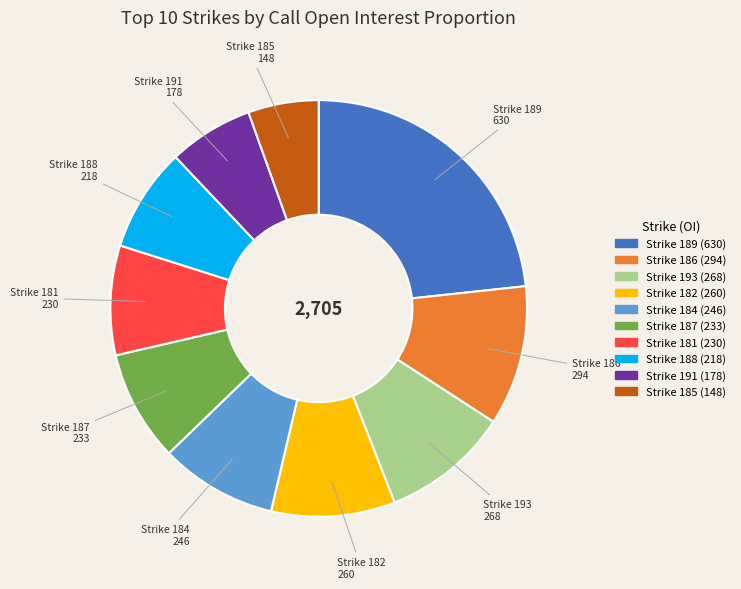

How many segments does this pie chart have?

10